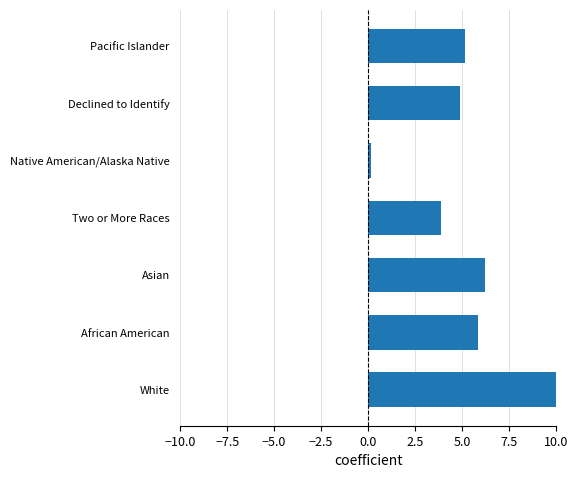

Are the bars horizontal?

Yes